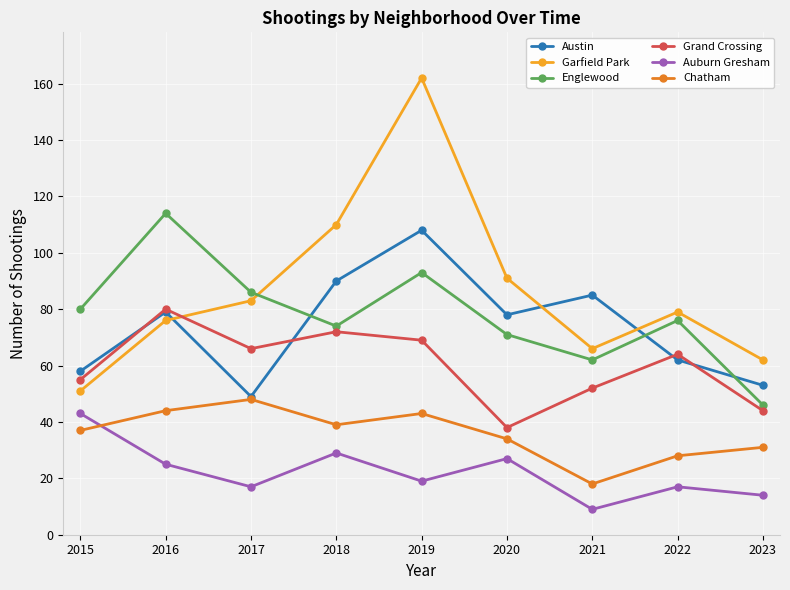

Which series has the widest spread of values?

Garfield Park